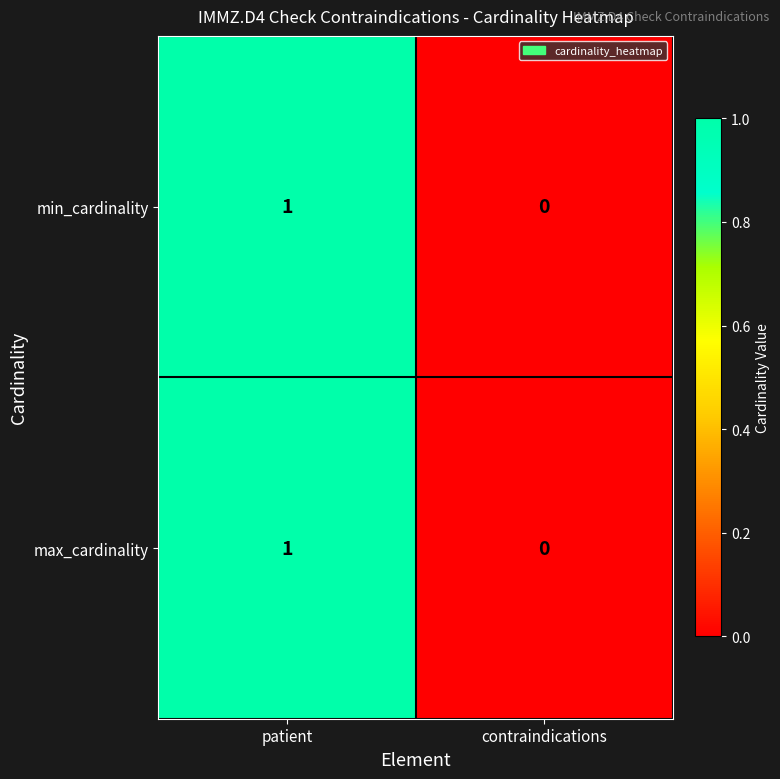

Reading left to right, transcribe all the data shown in this chart.

min_cardinality: 1	0
max_cardinality: 1	0